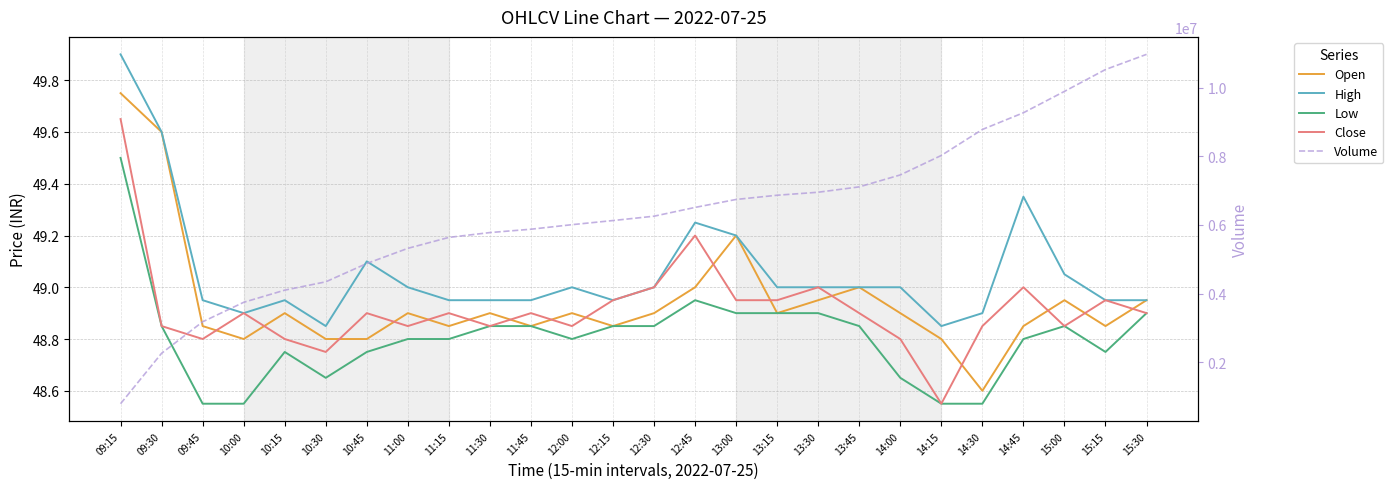

The value of Volume at 15:00 is 14791534.9. True or false?

False